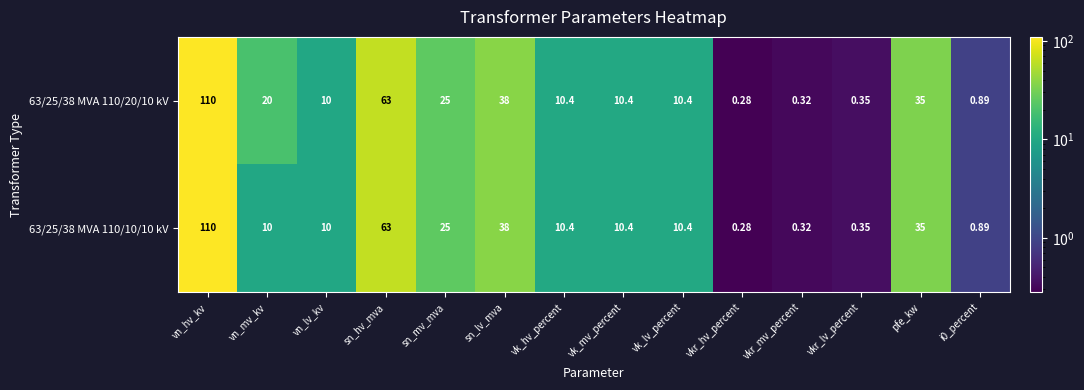

Is the value of 63/25/38 MVA 110/20/10 kV at vkr_mv_percent greater than the value of 63/25/38 MVA 110/10/10 kV at pfe_kw?

No